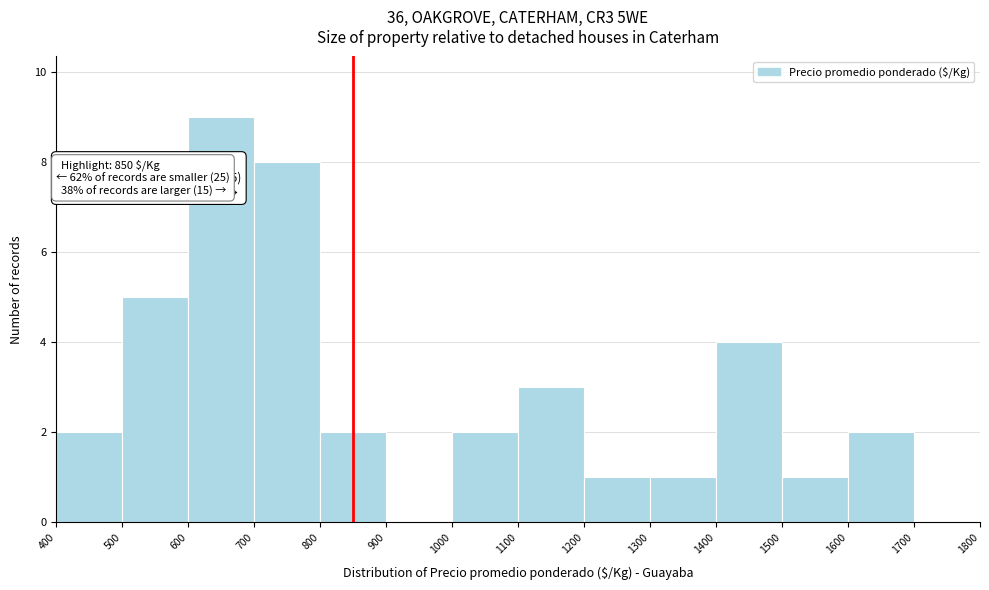

Which range on the x-axis has the tallest bar?

600 to 700